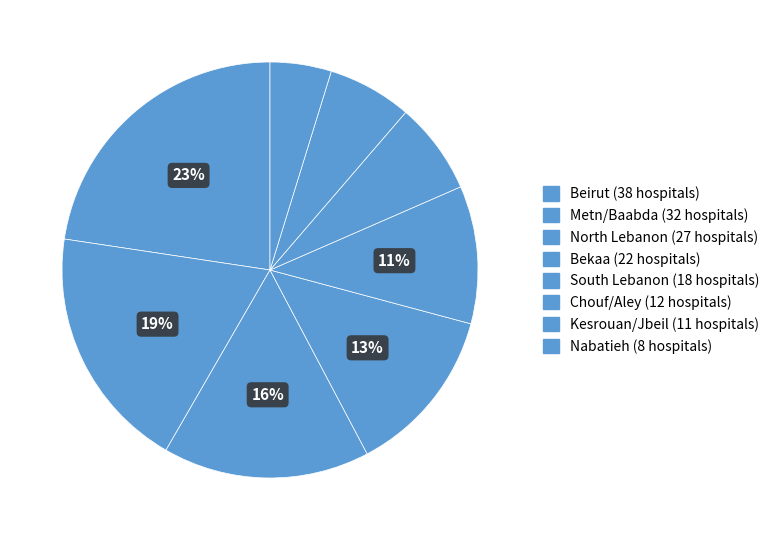

Is there a majority slice in this chart?

No